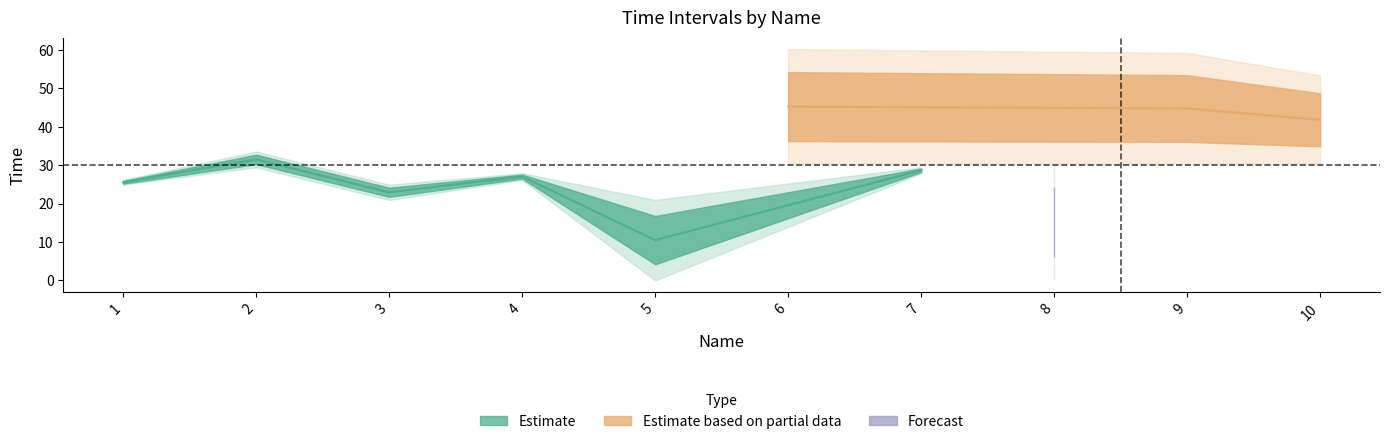

Reading left to right, extract all data points from this chart.

stime: 1=24.9	2=29.5	3=21.0	4=26.2	5=0.0	6=30.3	7=27.9	8=0.0	9=30.3	10=30.3
etime: 1=26.2	2=33.6	3=24.9	4=27.9	5=21.0	6=60.2	7=29.5	8=30.3	9=59.3	10=53.4
nres: 1=1.0	2=1.0	3=1.0	4=1.0	5=1.0	6=6.0	7=1.0	8=16.0	9=1.0	10=2.0
type: 1=1.0	2=1.0	3=1.0	4=1.0	5=1.0	6=0.0	7=1.0	8=0.0	9=0.0	10=0.0